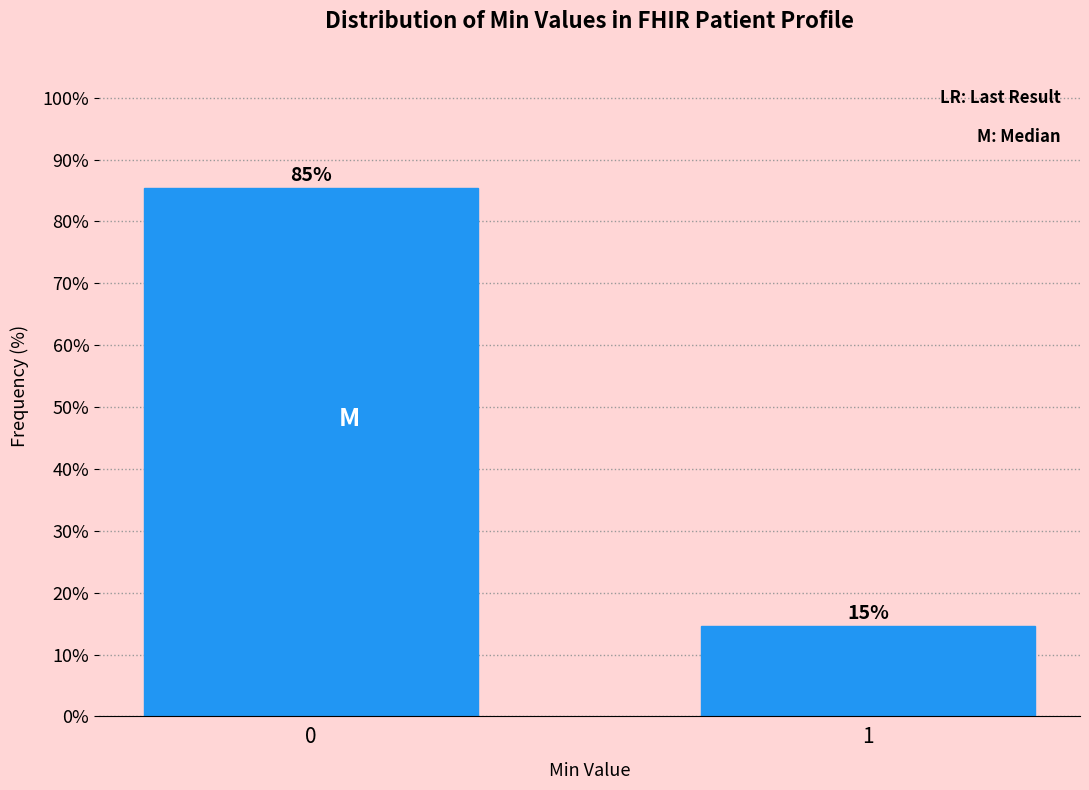

What is the sum of the values at 0 and 1?

100.0